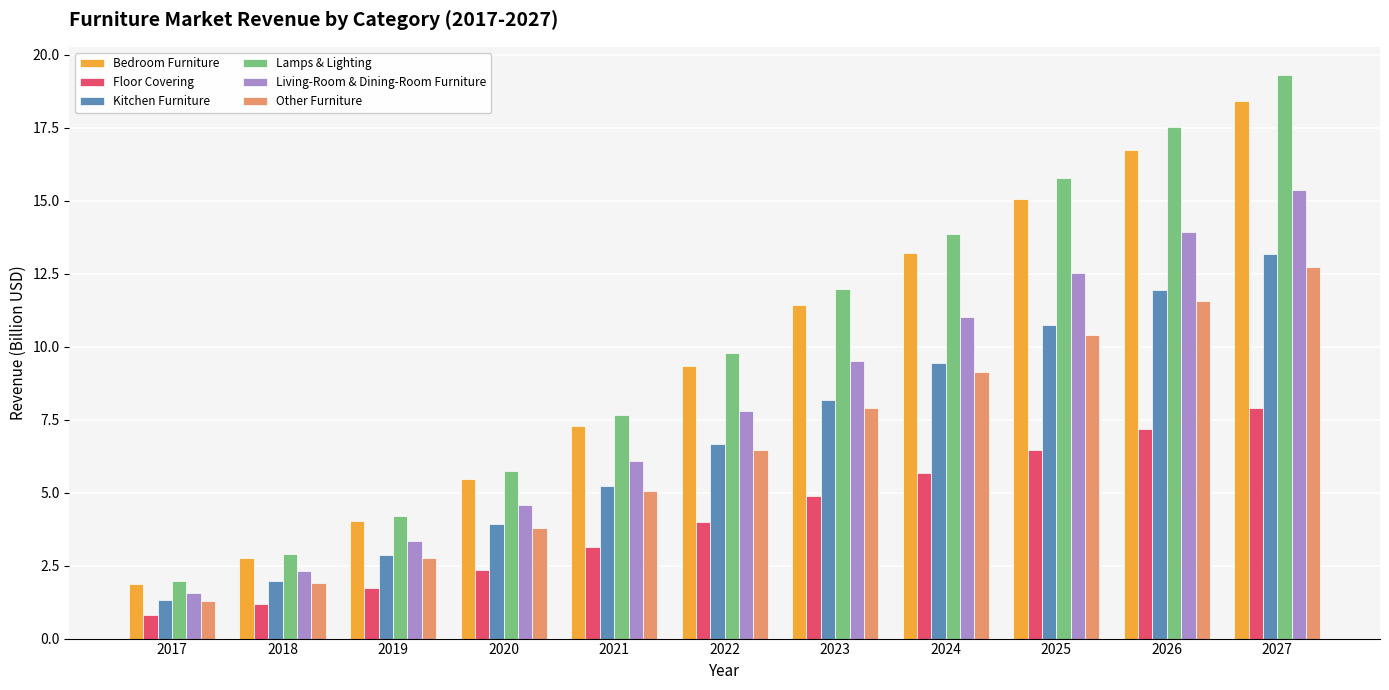

Which category has the lowest value in the Living-Room & Dining-Room Furniture series?

2017